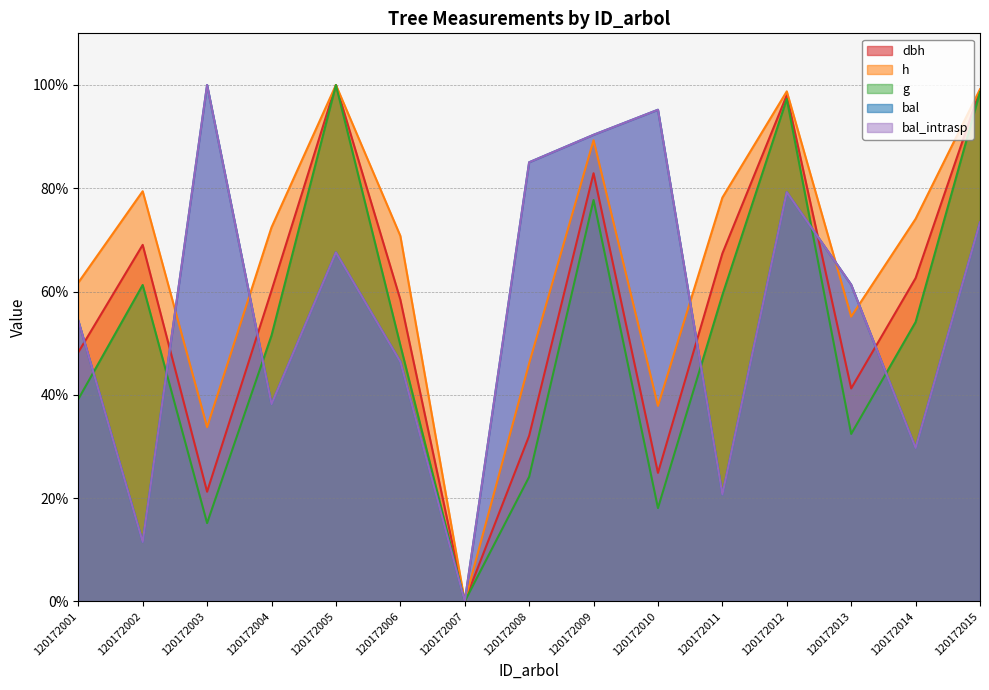

What is the difference between the maximum and minimum values in the h series?

100.0